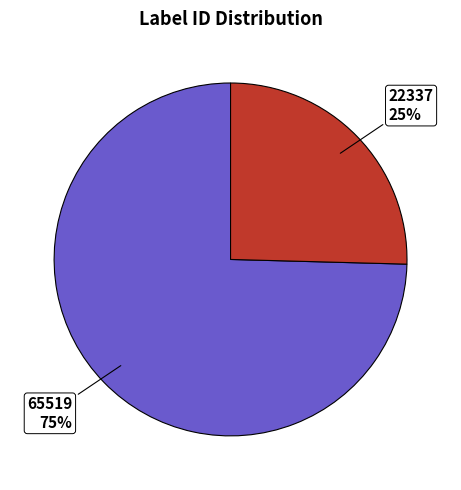

Does any single category account for the majority?

Yes